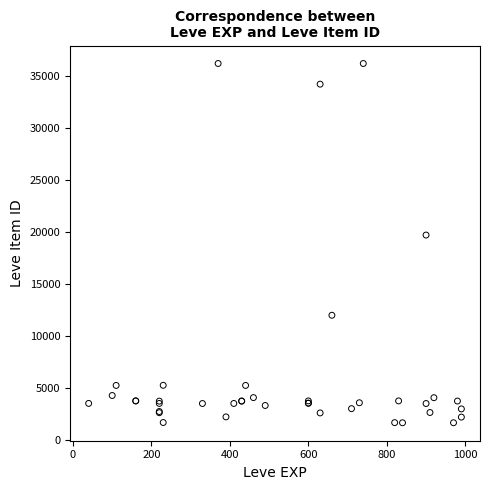

What Y value in the scatter plot is closest to 18967?

19744